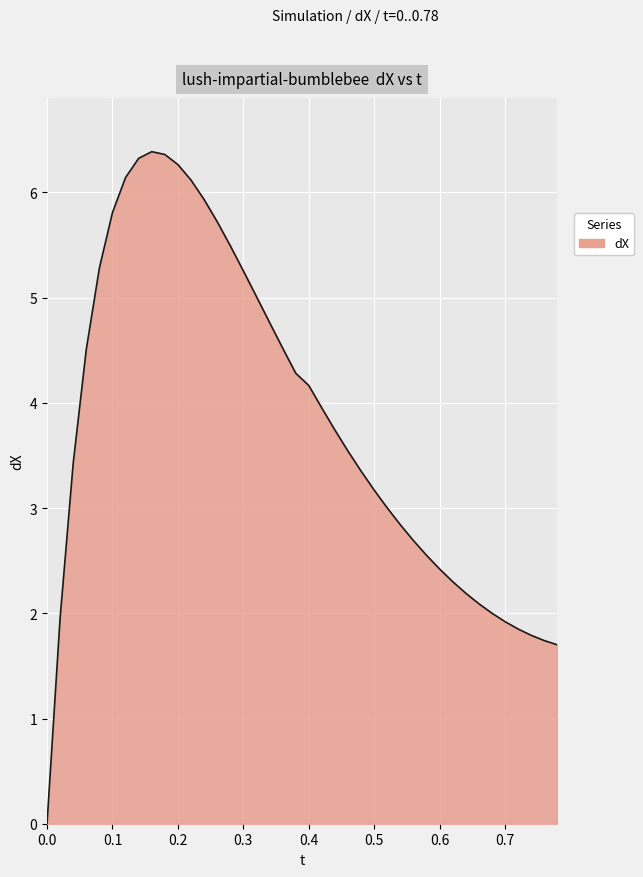

What is the greatest value displayed?

6.4